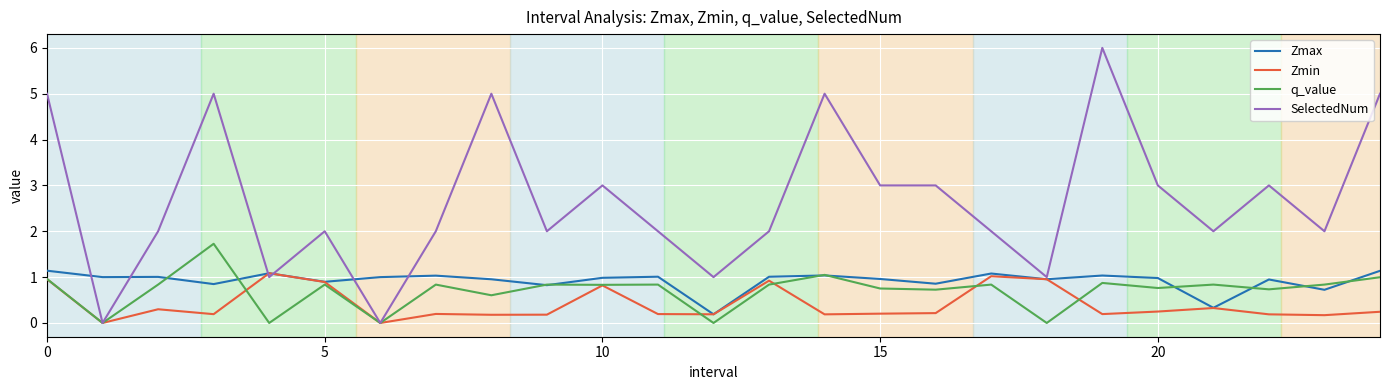

What is the maximum value shown in the chart?

6.0